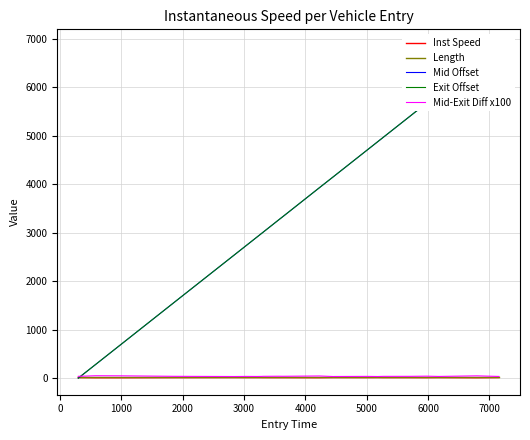

What is the sum of all Mid-Exit Diff x100 values?

891.2